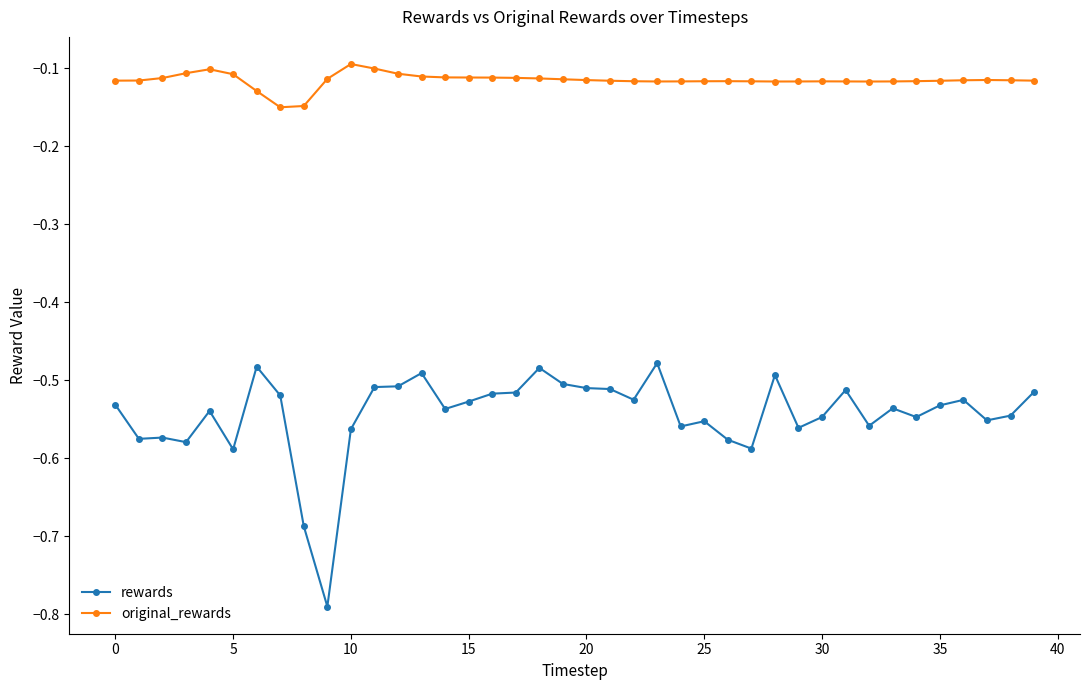

Which series has the widest spread of values?

rewards